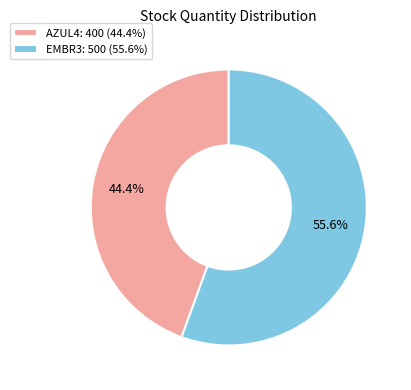

To the nearest percent, what is the average slice percentage?

50%